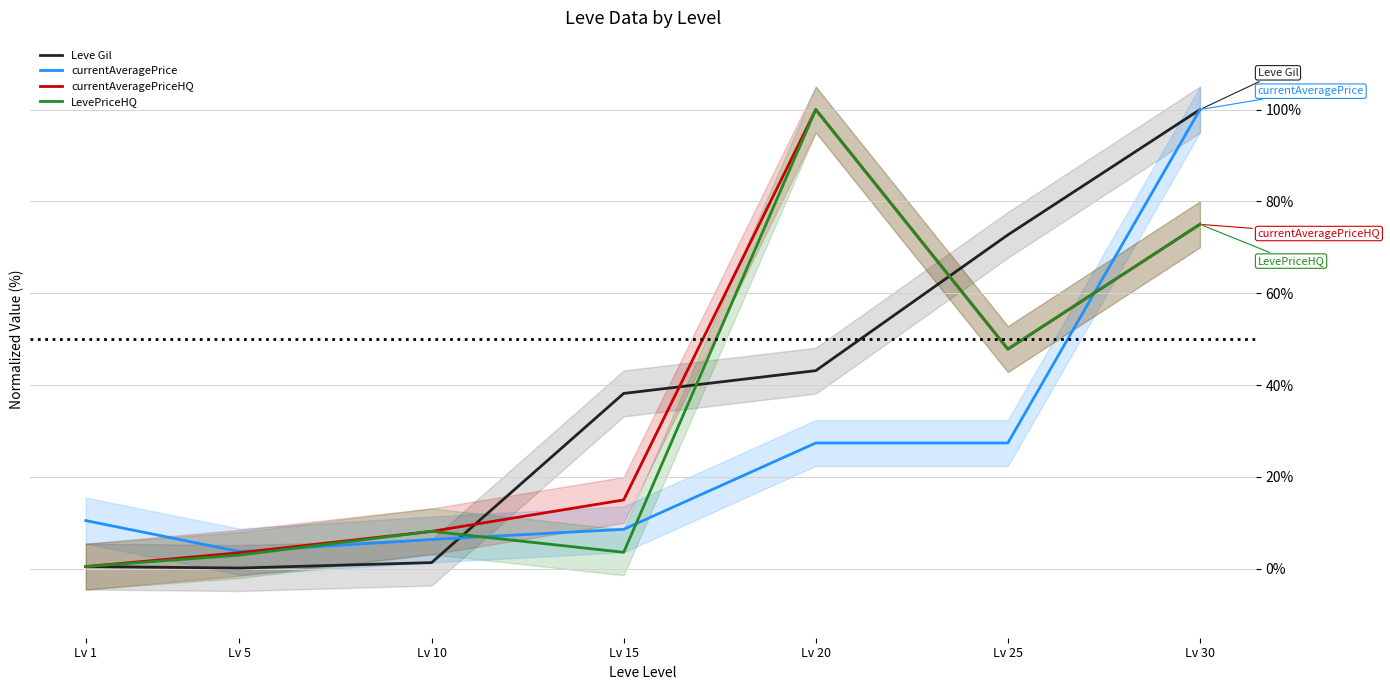

Reading left to right, list all the values displayed in this chart.

Leve Gil: 0.5	0.2	1.4	38.2	43.2	72.7	100.0
currentAveragePrice: 10.5	3.7	6.4	8.6	27.4	27.4	100.0
currentAveragePriceHQ: 0.5	3.5	8.2	15.0	100.0	47.8	75.0
LevePriceHQ: 0.5	3.0	8.2	3.6	100.0	47.8	75.0